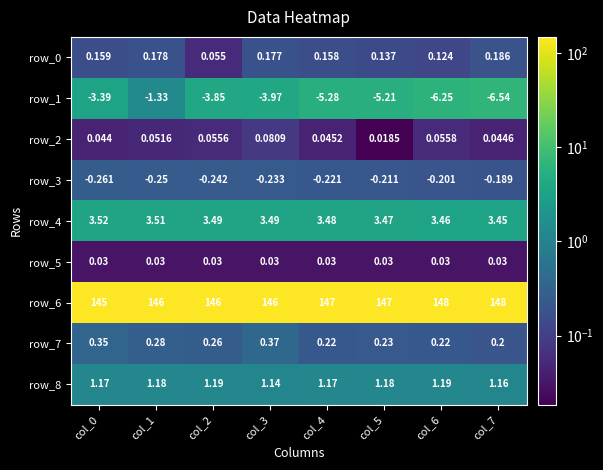

Which has a higher value, col_1 or col_2?

col_1